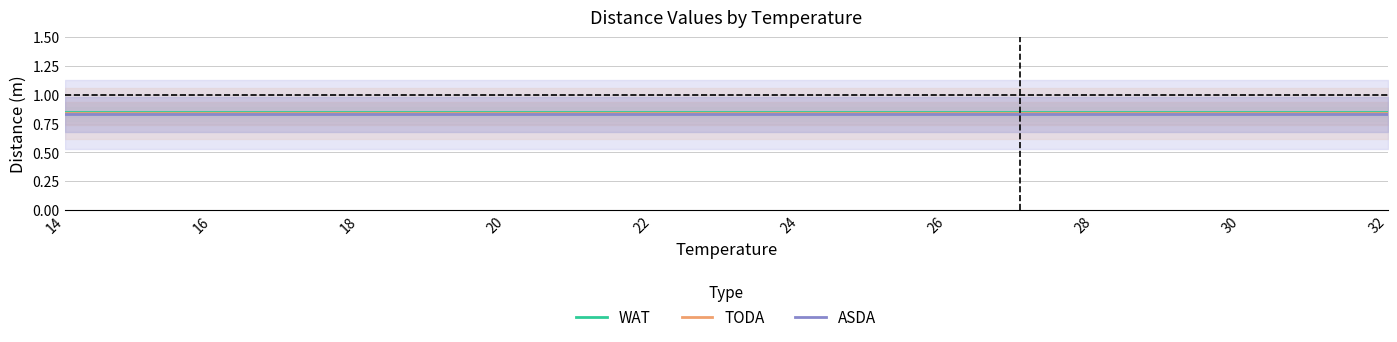

Rank the categories by TODA value from highest to lowest.

14, 16, 18, 20, 22, 24, 26, 28, 30, 32